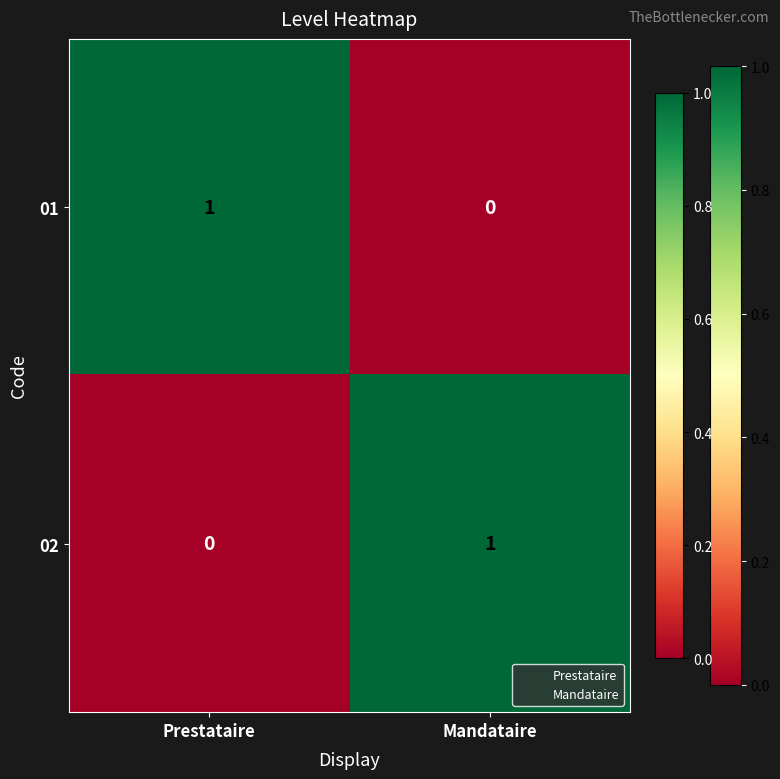

True or false: 01 has a value of 0 at Mandataire.

True